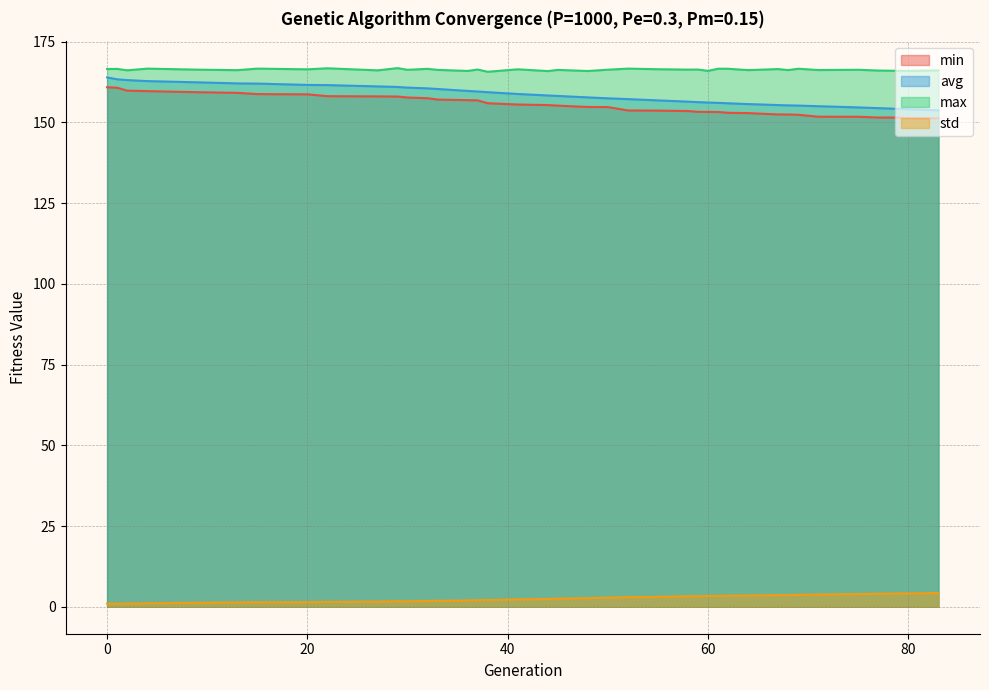

What is the maximum value shown in the chart?

166.8